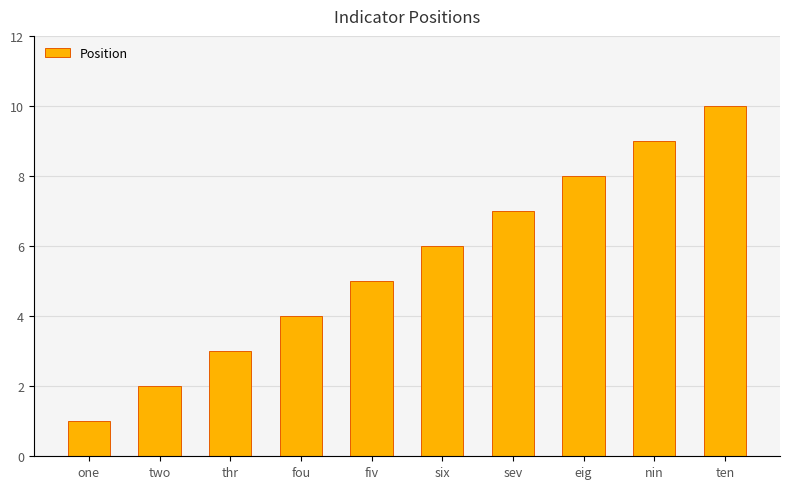

What is the ratio of the value at one to the value at six?

0.2